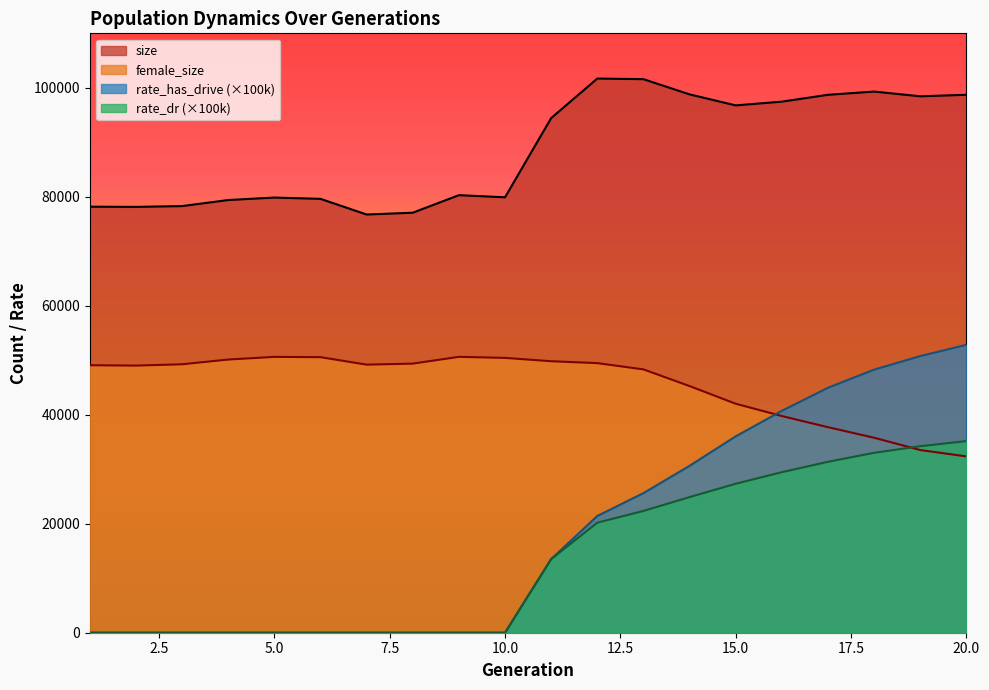

What is the highest value of the rate_has_drive series?

52840.7